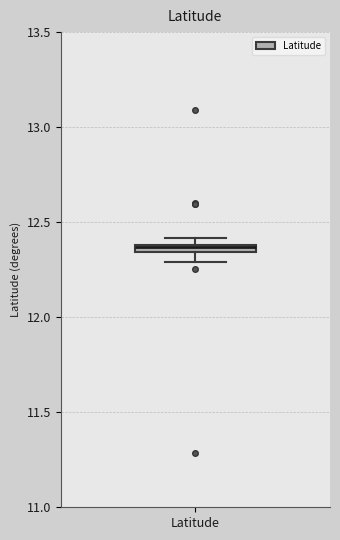

Where is the upper edge of the box for Latitude on the y-axis? The values are not printed on the chart, so give them approximately, as read against the axis.

12.40